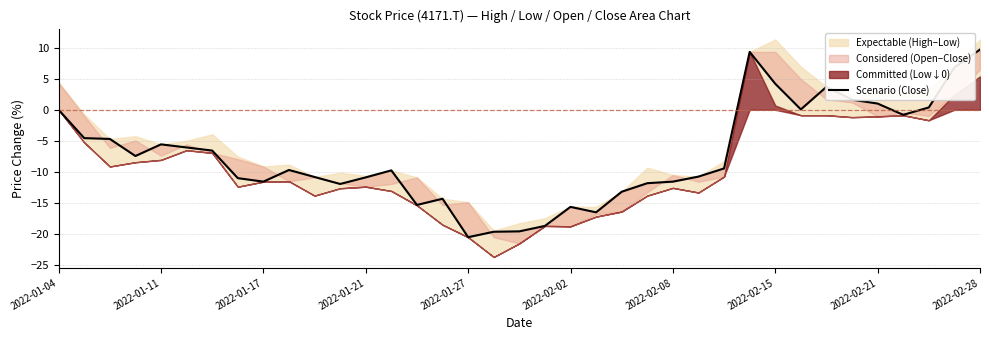

What is the average value?

-7.3